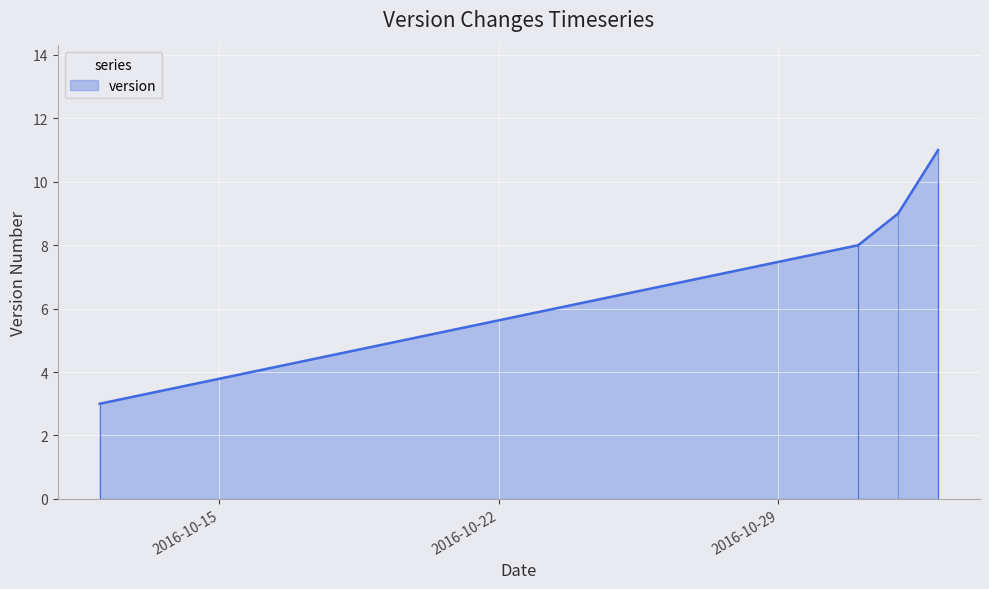

Approximately how many times larger is the value at 3 compared to 7?

0.8